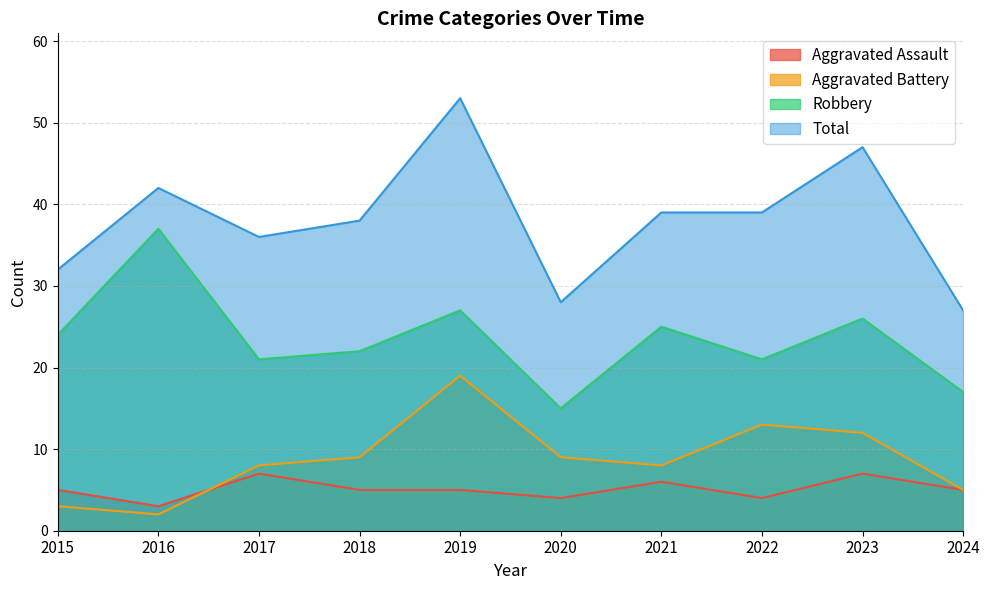

True or false: Robbery and Aggravated Battery intersect in this chart.

False